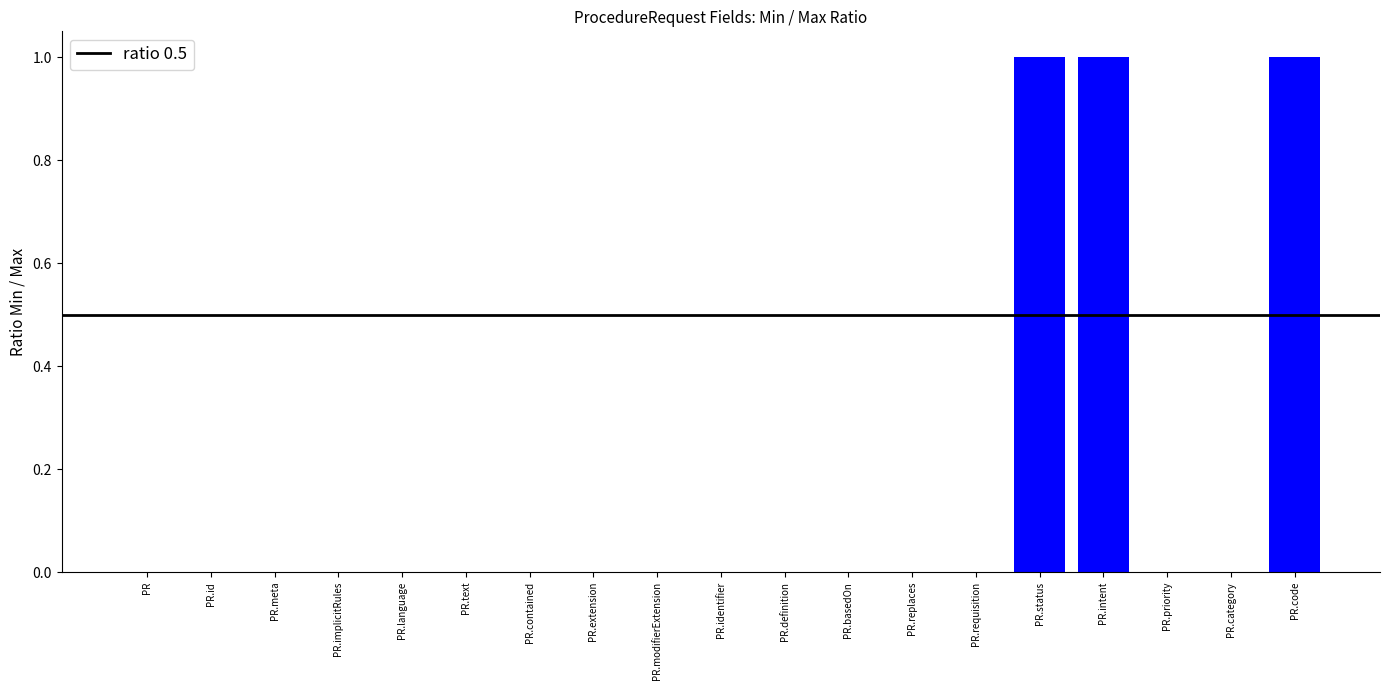

The value at PR.language is 1. True or false?

False